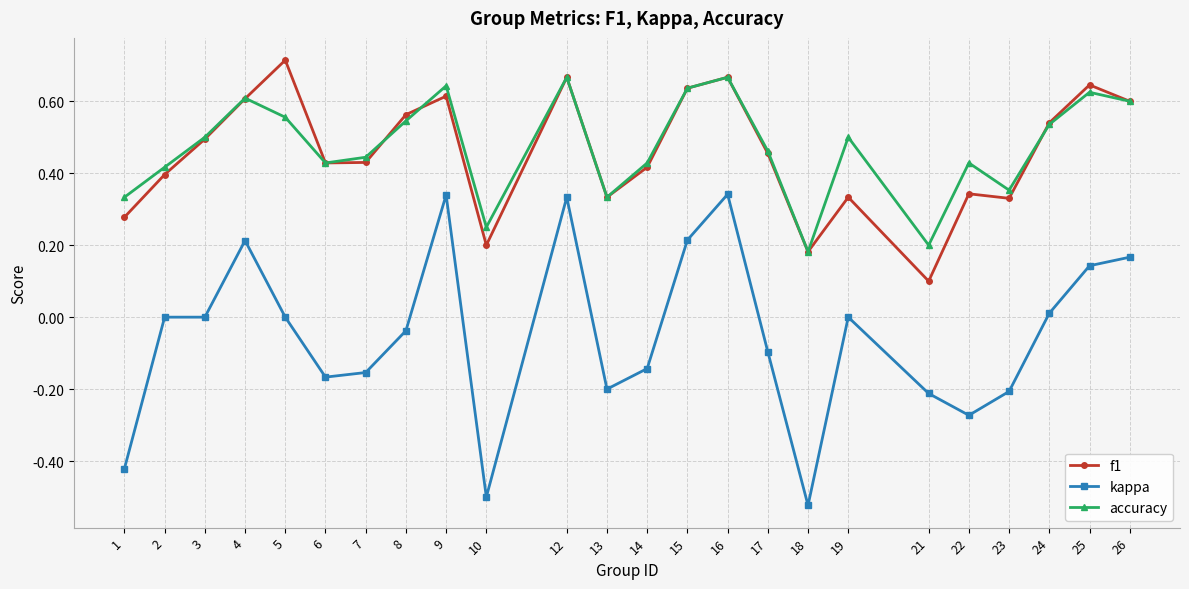

Is it true that kappa equals 0.1 at 12?

False